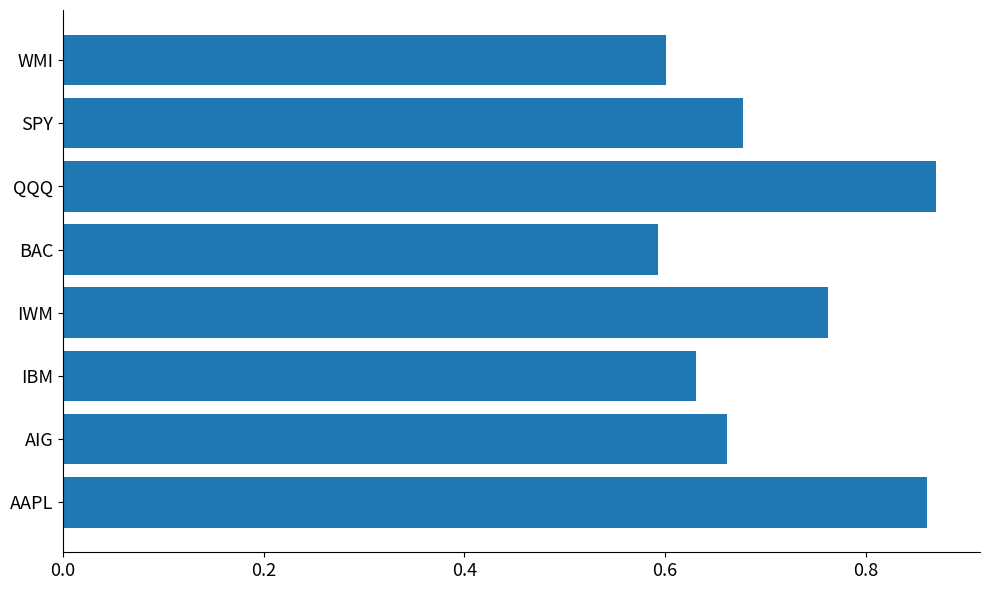

What is the sum of all values?

5.7